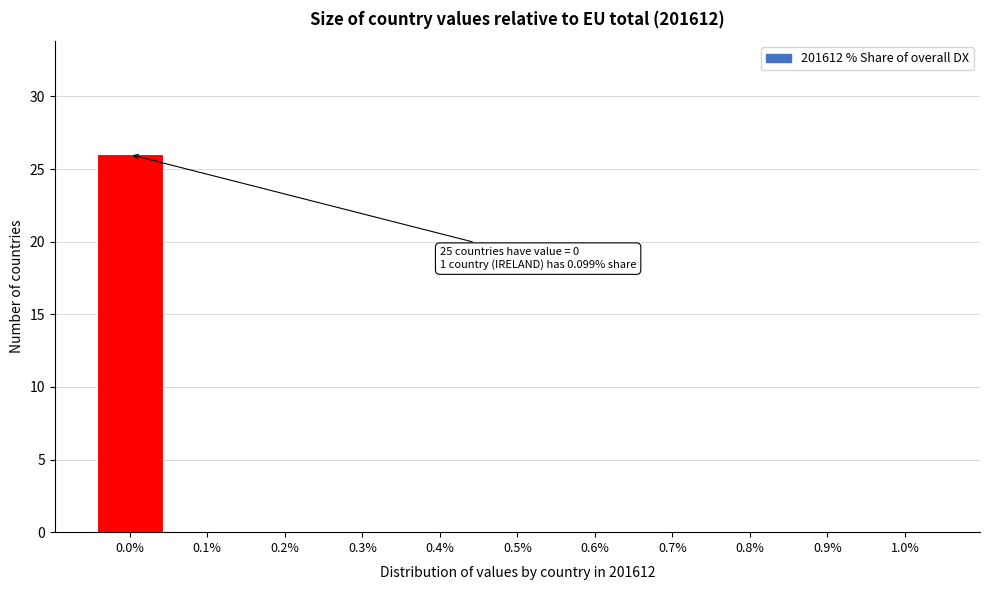

Reading right to left, transcribe all the data shown in this chart.

1.0%=0	0.9%=0	0.8%=0	0.7%=0	0.6%=0	0.5%=0	0.4%=0	0.3%=0	0.2%=0	0.1%=0	0.0%=26